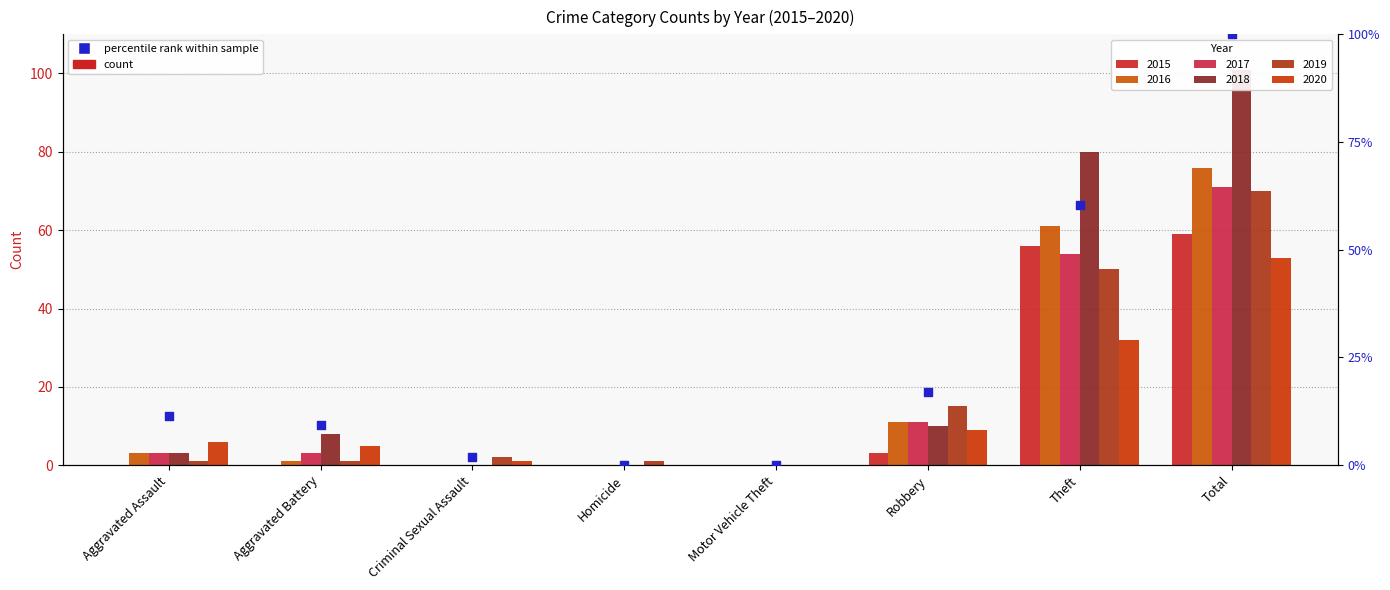

Between Aggravated Assault and Robbery, which is larger?

Robbery